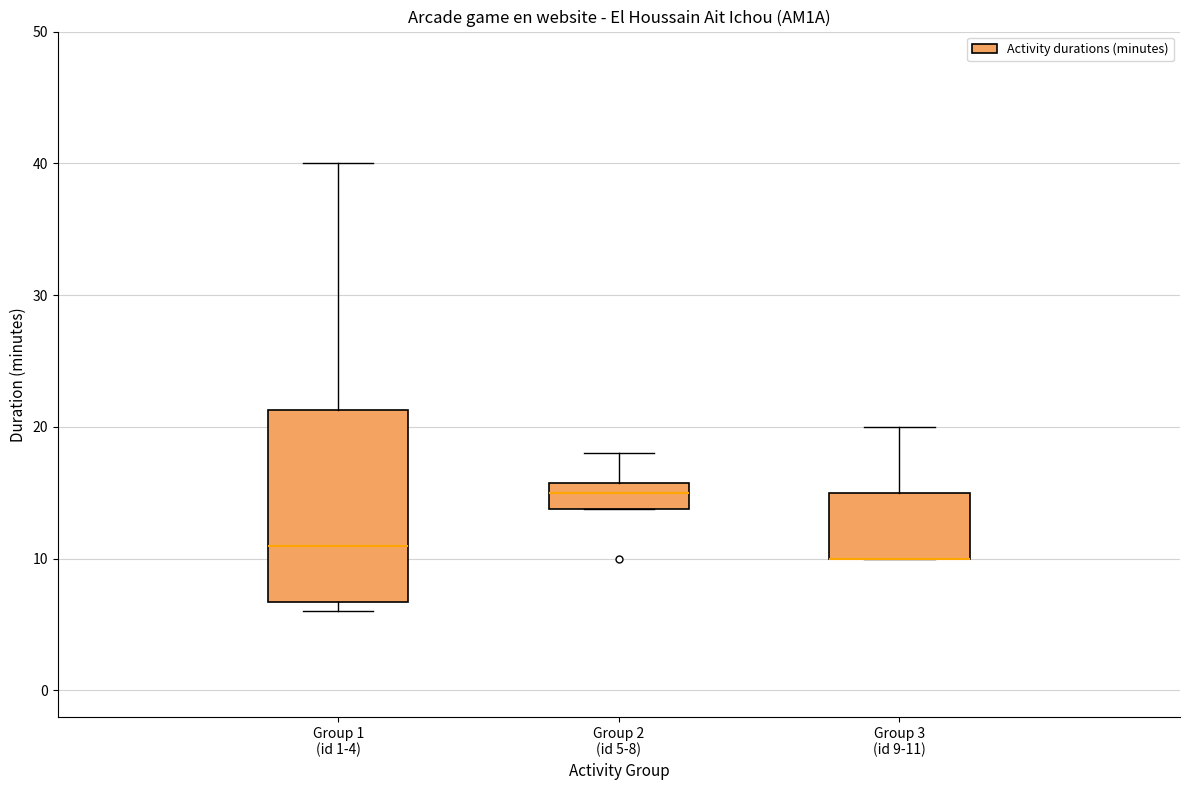

Where is the upper edge of the box for Group 1 (id 1-4) on the y-axis? The values are not printed on the chart, so give them approximately, as read against the axis.

21